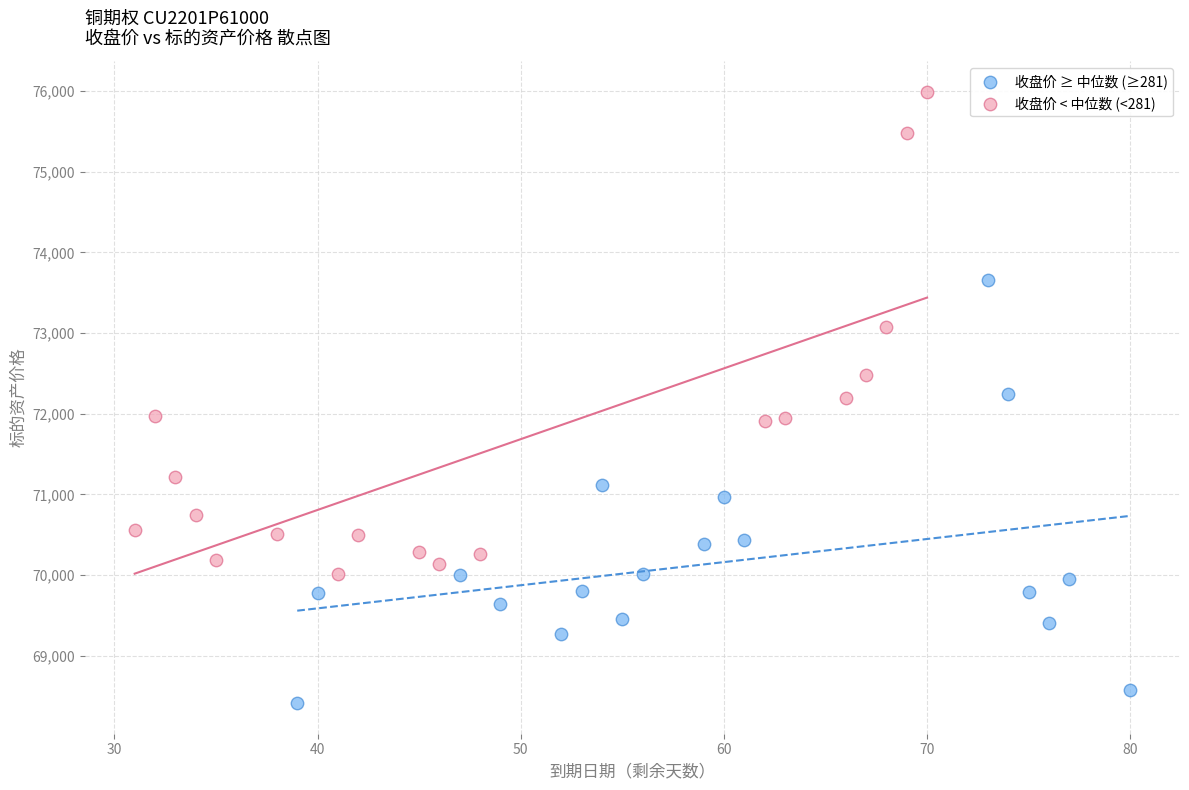

Which series contains the lowest Y value?

收盘价 ≥ 中位数 (≥281)